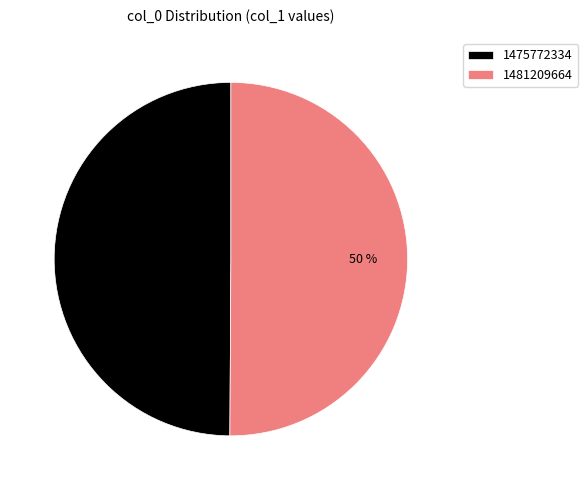

The 1481209664 slice represents 50% of the pie. True or false?

True